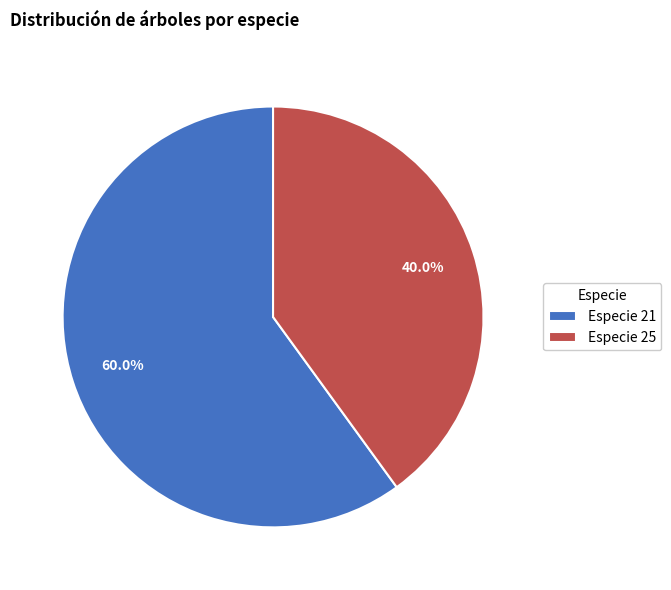

Combined, do Especie 25 and Especie 21 account for over 50%?

Yes